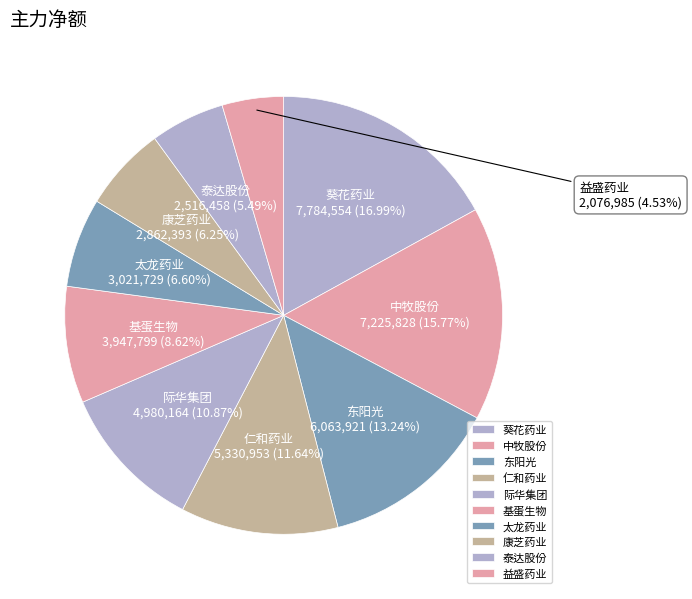

What percentage is NOT represented by 仁和药业?

88.4%